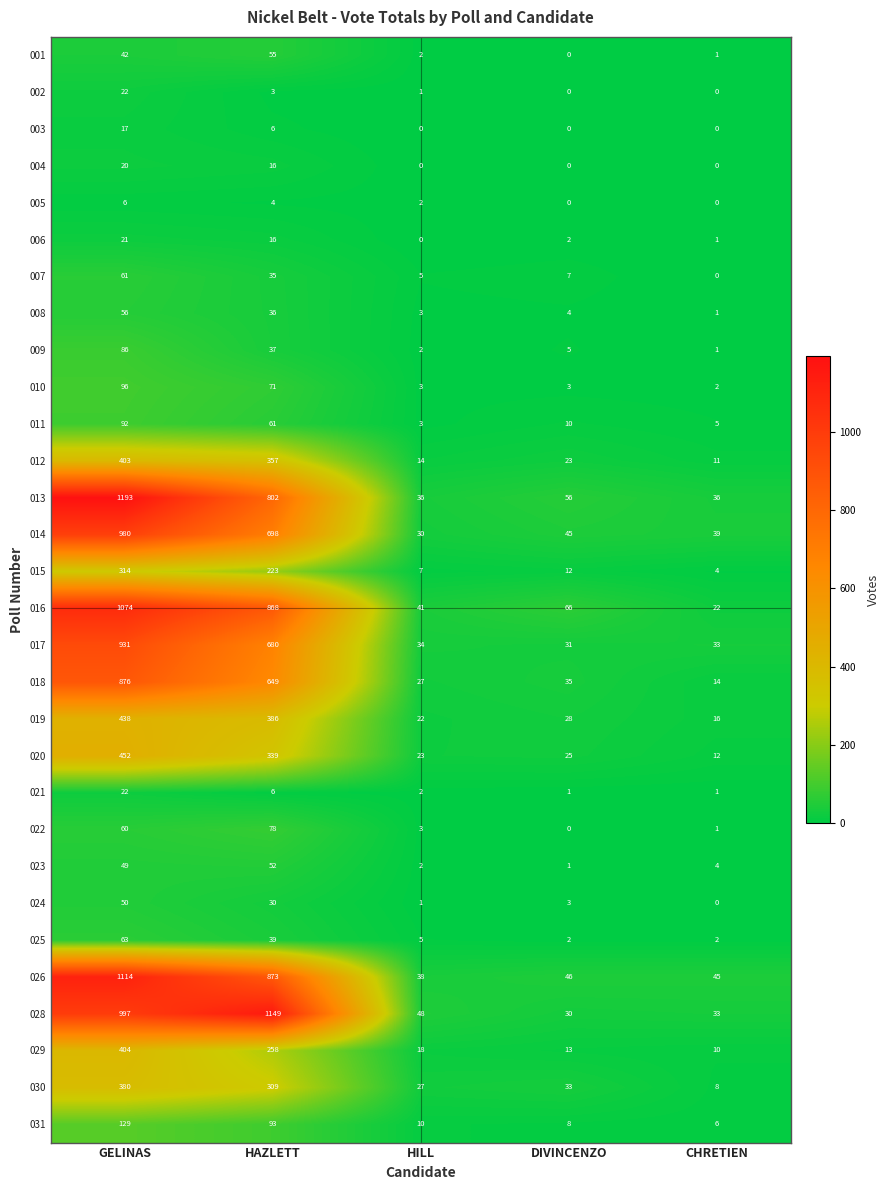

Is it true that 011 equals 92 at GELINAS?

True